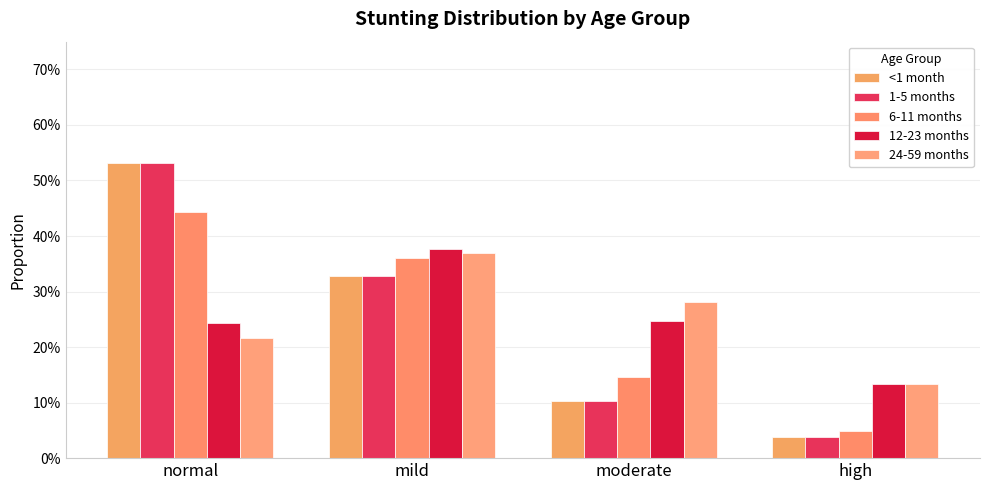

What is the label of the 3rd bar from the left?

moderate